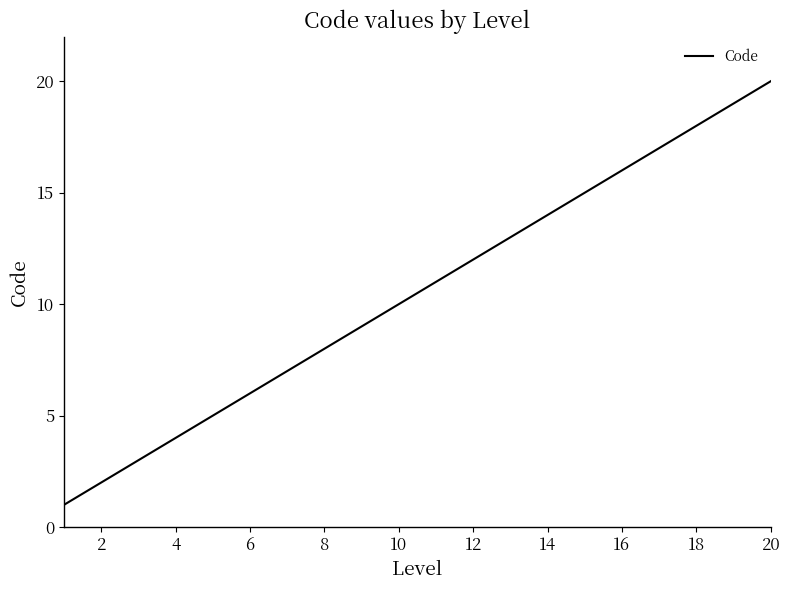

What is the greatest value displayed?

20